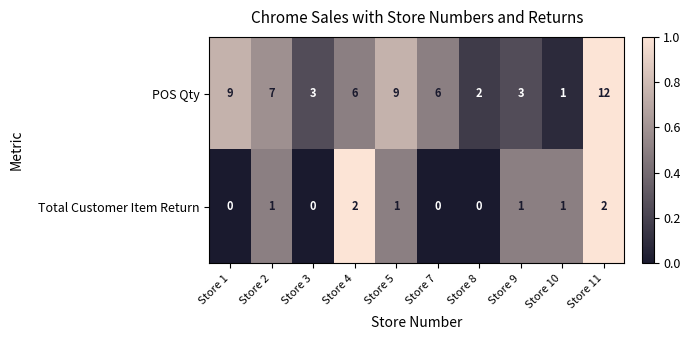

At Store 5, list the series in order from smallest to largest.

Total Customer Item Return, POS Qty